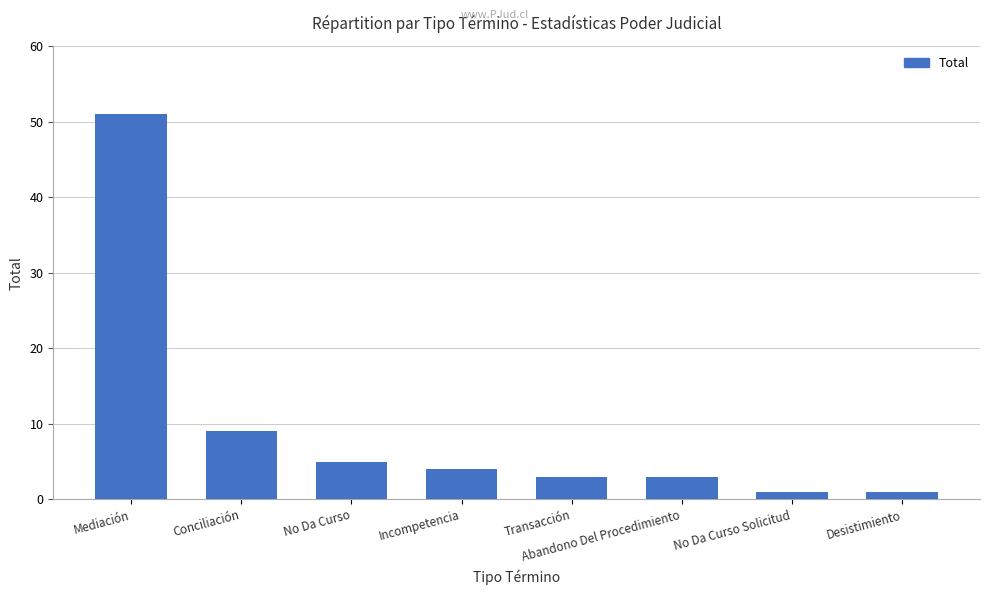

What is the smallest value displayed?

1